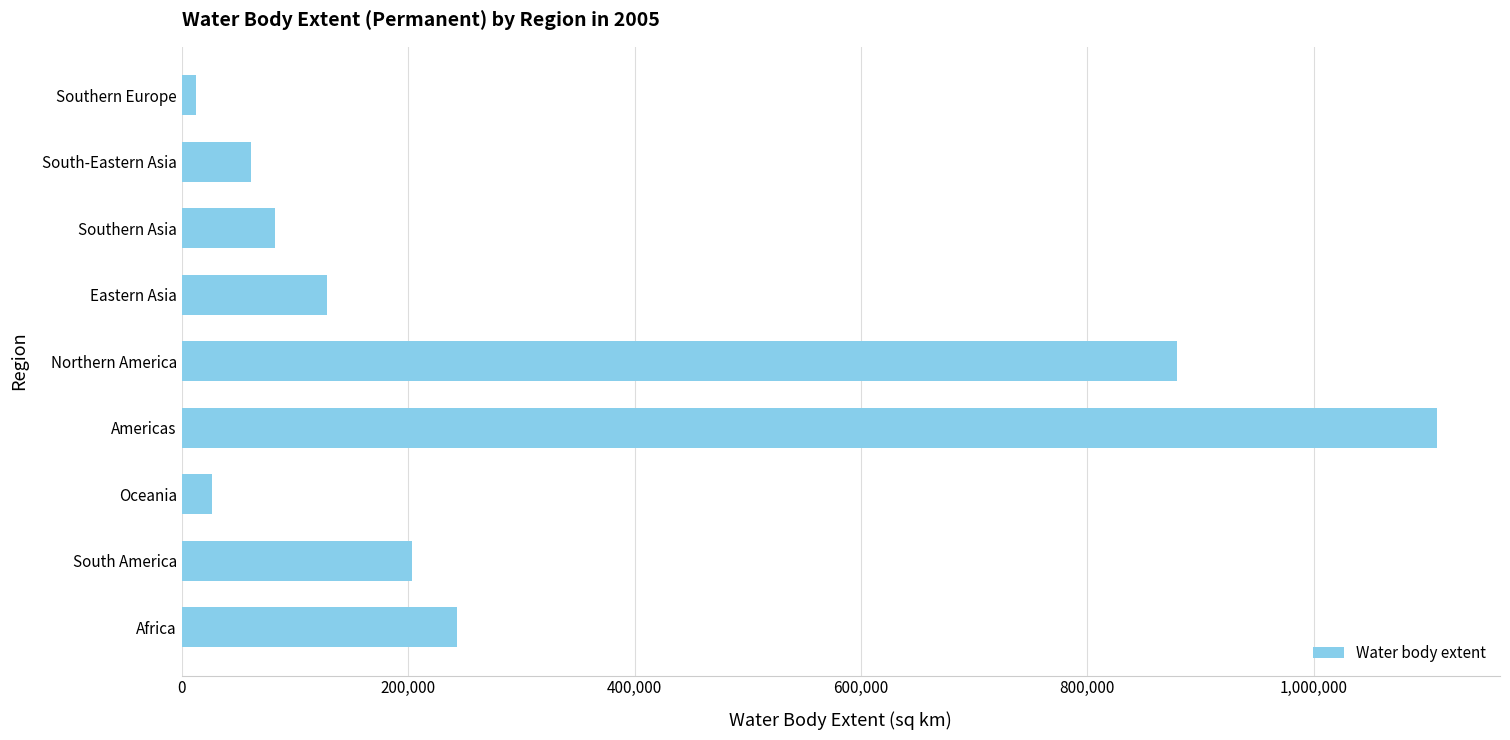

Which has a higher value, Southern Asia or Eastern Asia?

Eastern Asia